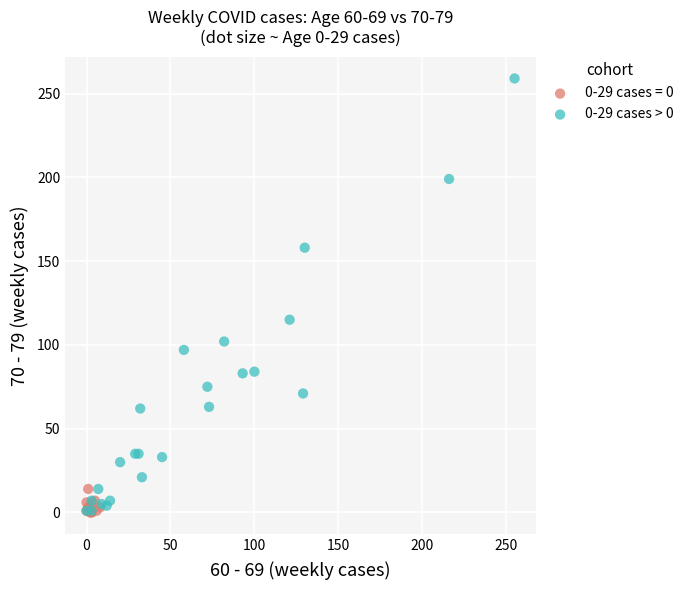

Which series has the largest Y range (max minus min)?

0-29 cases > 0